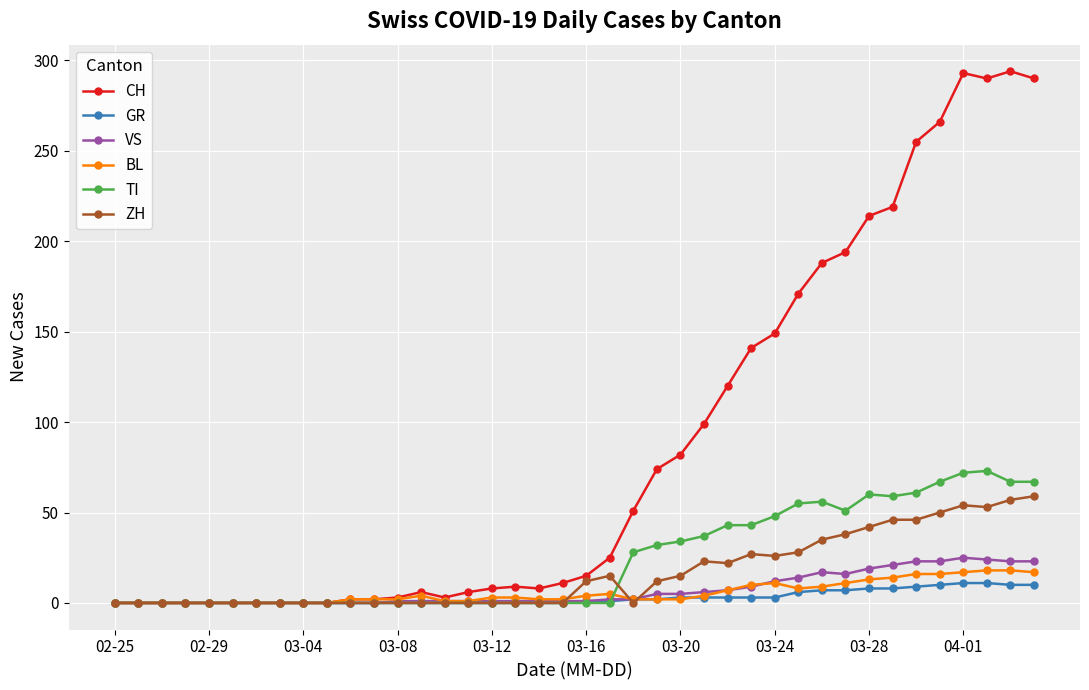

Which series has the largest total across all categories?

CH